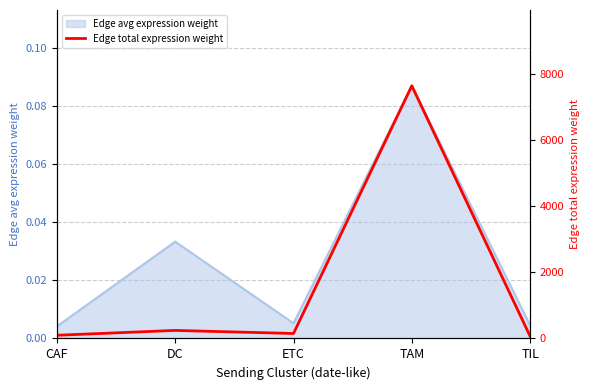

Does the chart display data point markers on the line(s)?

No